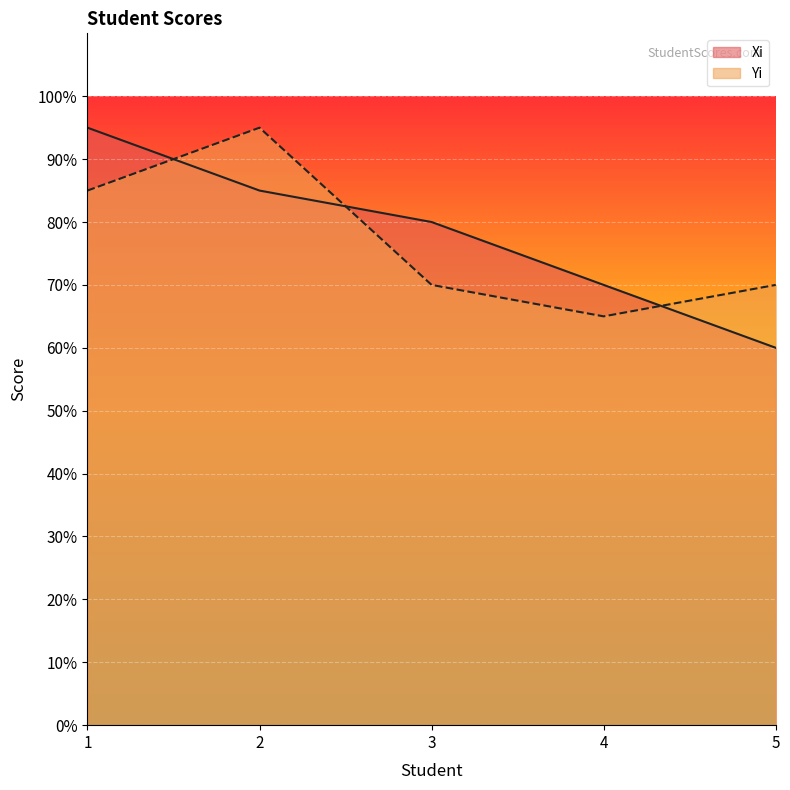

Is it true that Yi equals 97 at 3?

False